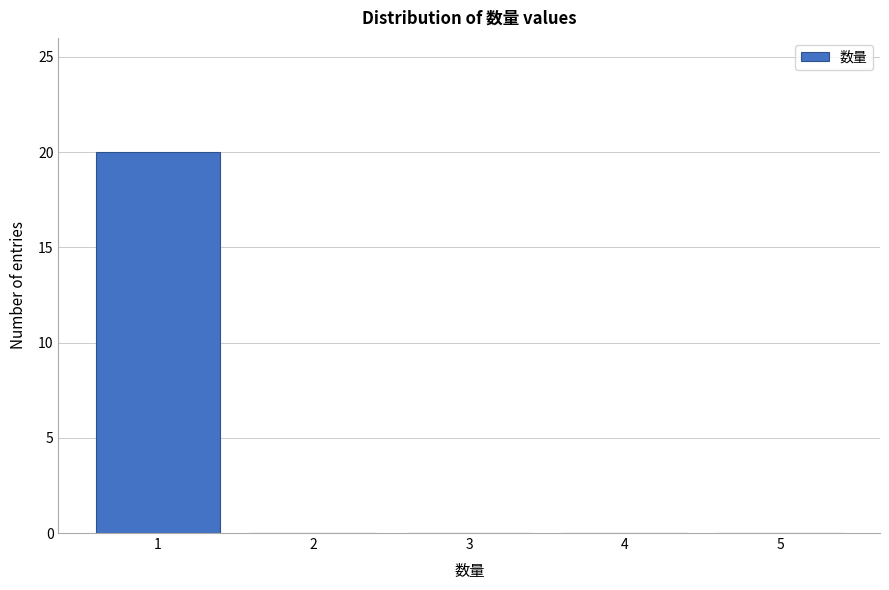

Over which range of the x-axis is the bar tallest?

0.5 to 1.5